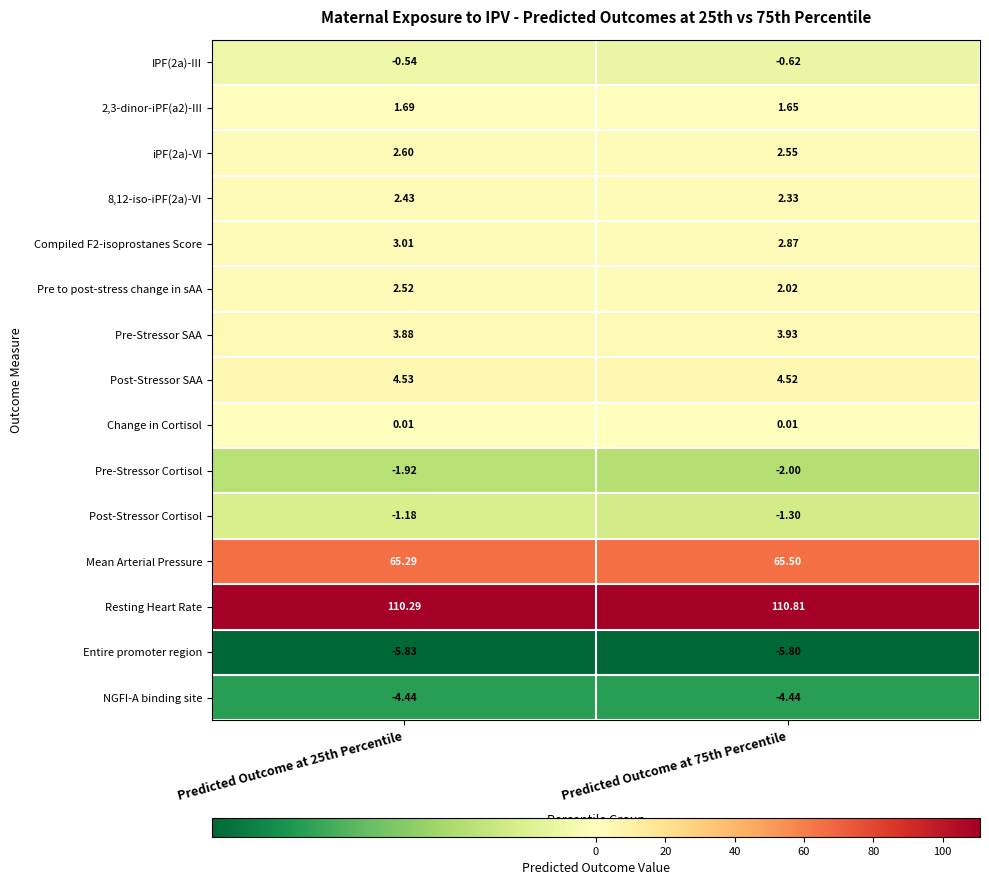

Which series has the largest range (max minus min)?

Resting Heart Rate